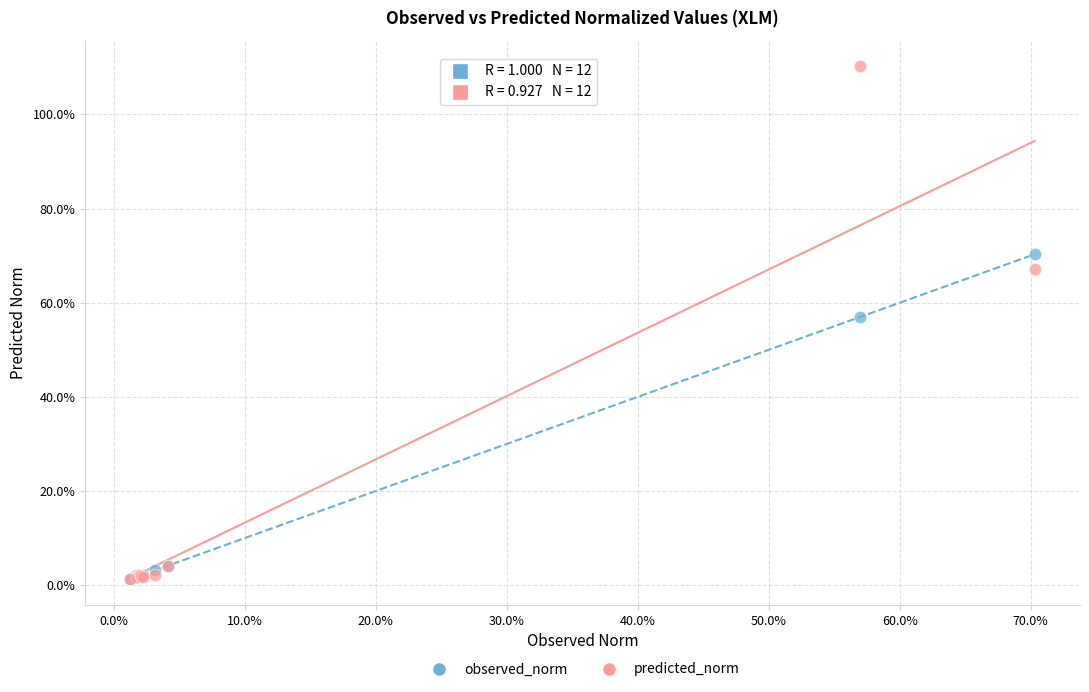

What are all the series names shown in the legend?

observed_norm, predicted_norm